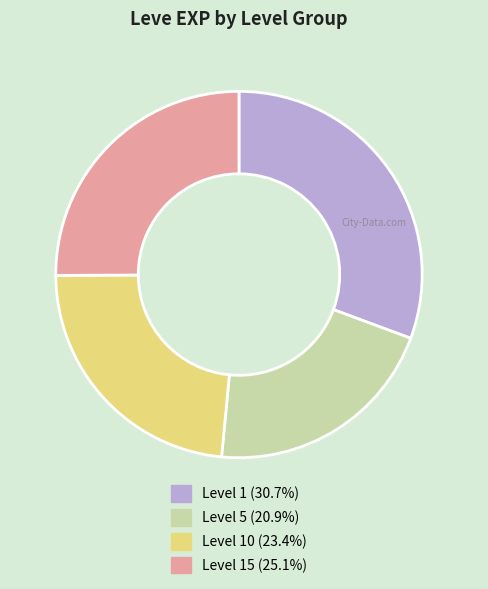

Does any single category account for the majority?

No